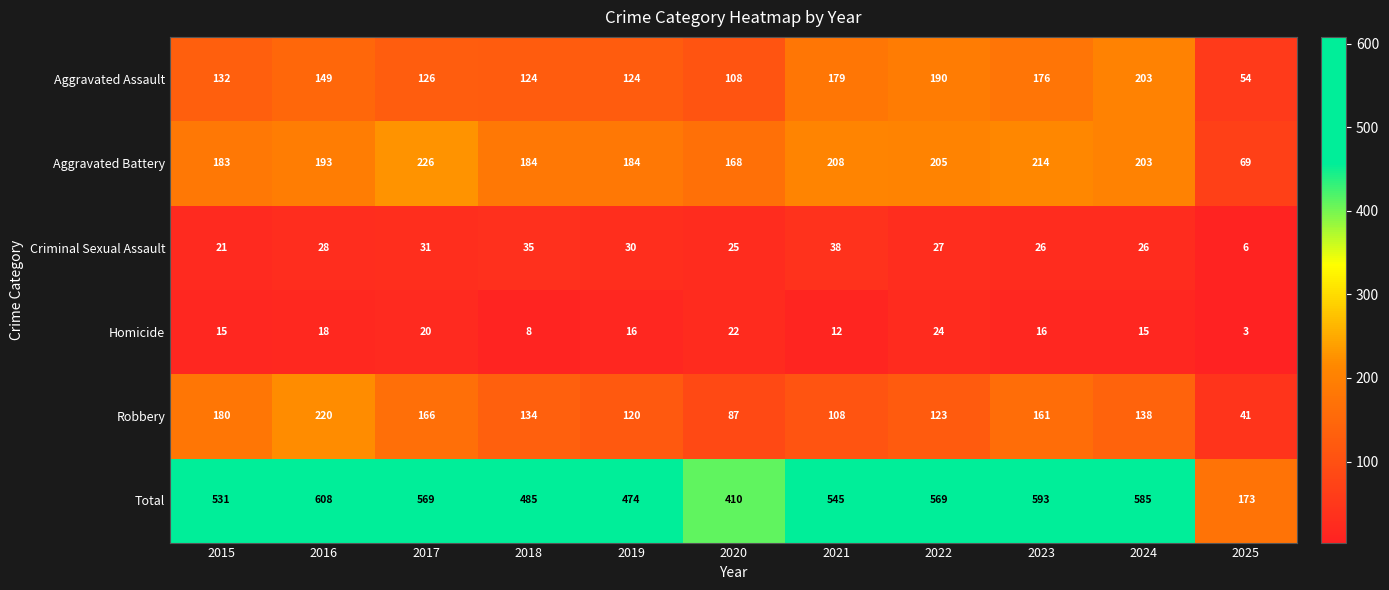

Which category has the highest value in the Robbery series?

2016